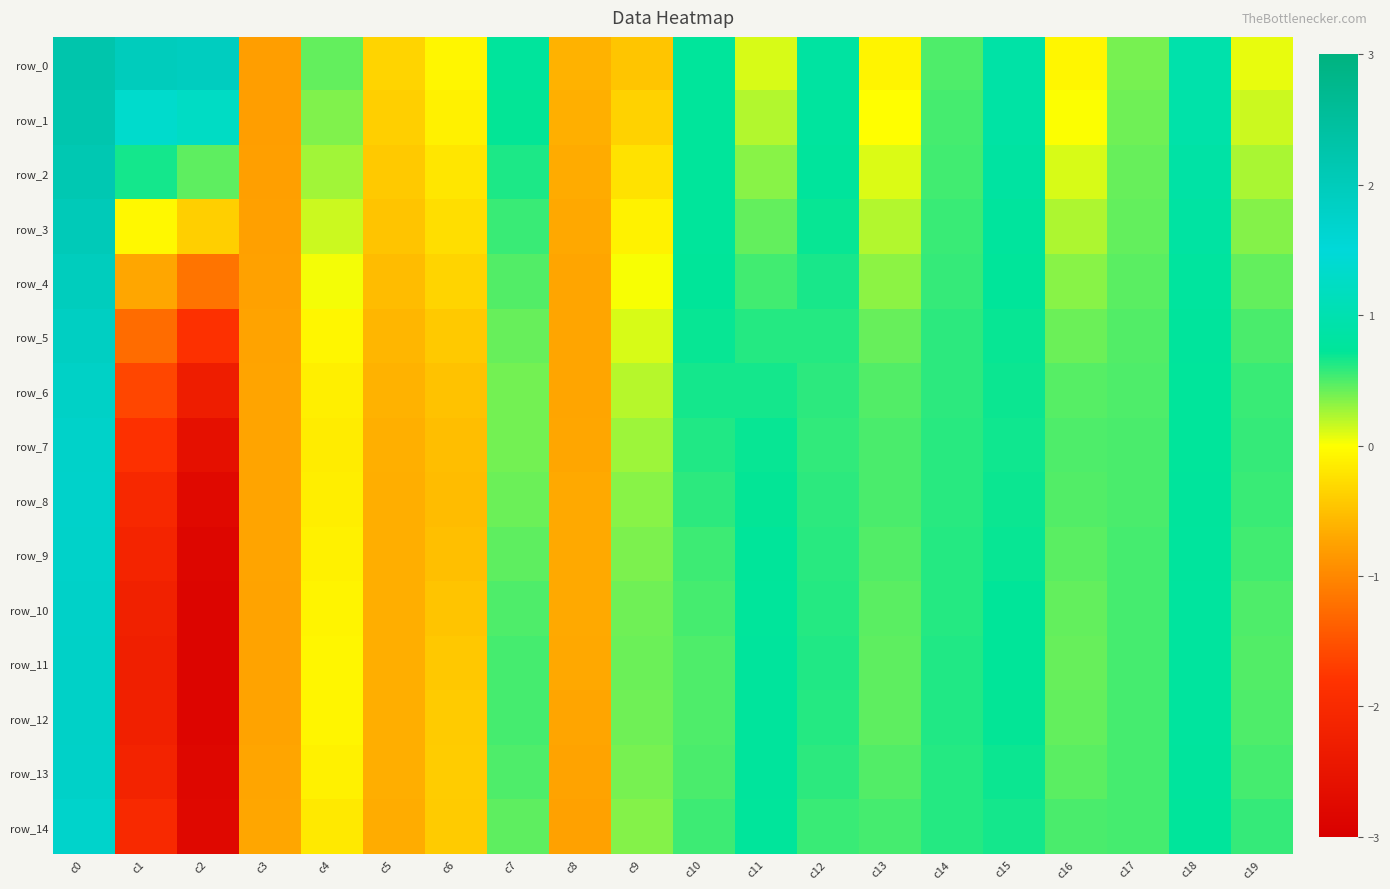

What is the highest value of the row_12 series?

1.8